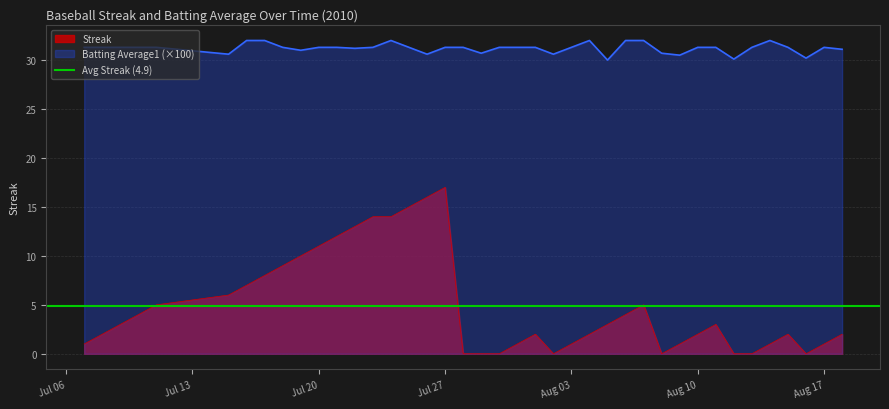

True or false: Batting Average1 (×100) and Streak intersect in this chart.

False